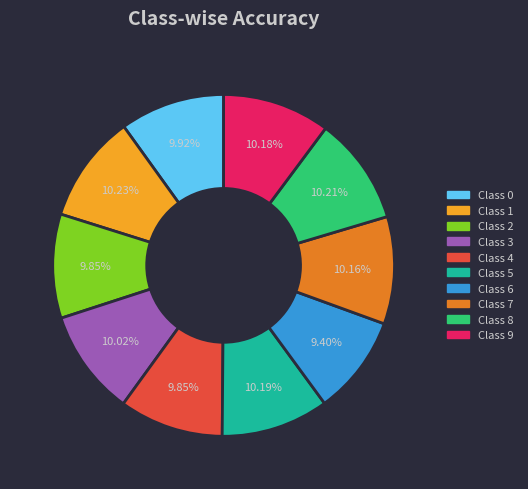

To the nearest percent, what is the difference between the largest and smallest slice percentages?

1%